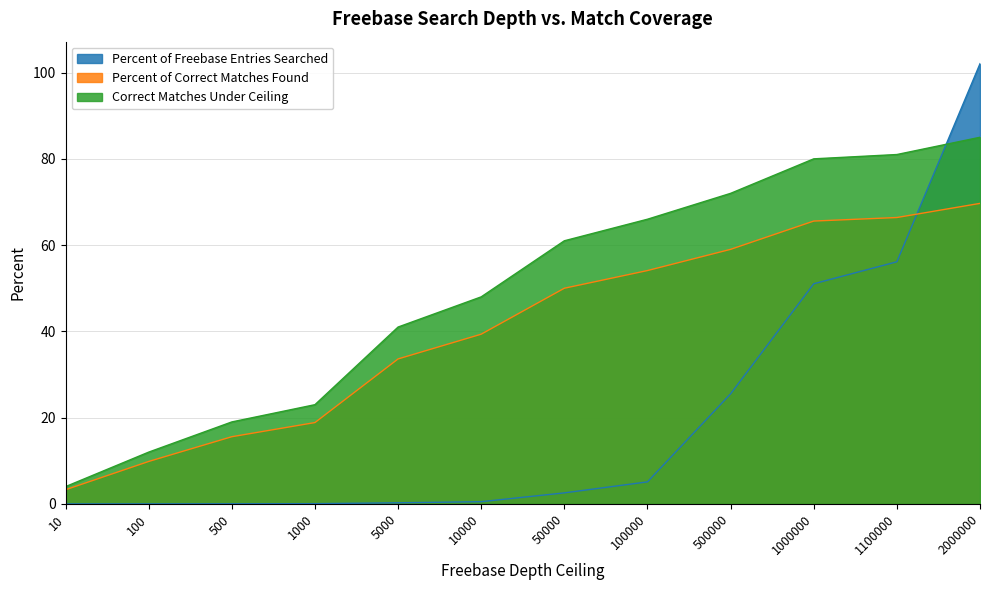

List the series in order of their peak value, lowest first.

Percent of Correct Matches Found, Correct Matches Under Ceiling, Percent of Freebase Entries Searched